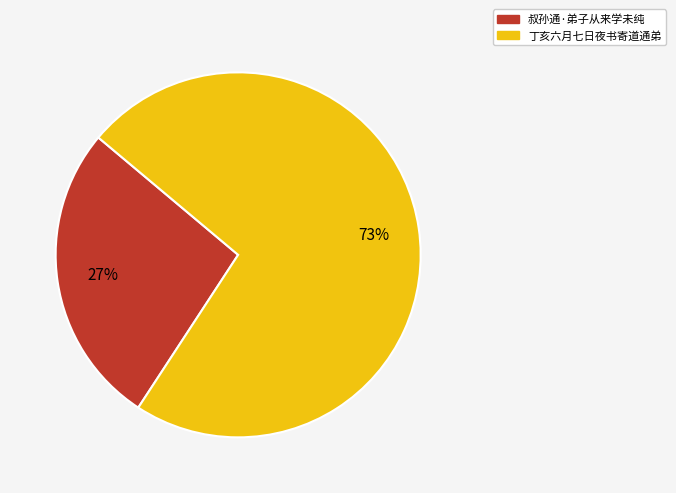

What percentage is the 叔孙通·弟子从来学未纯 slice, to the nearest percent?

27%